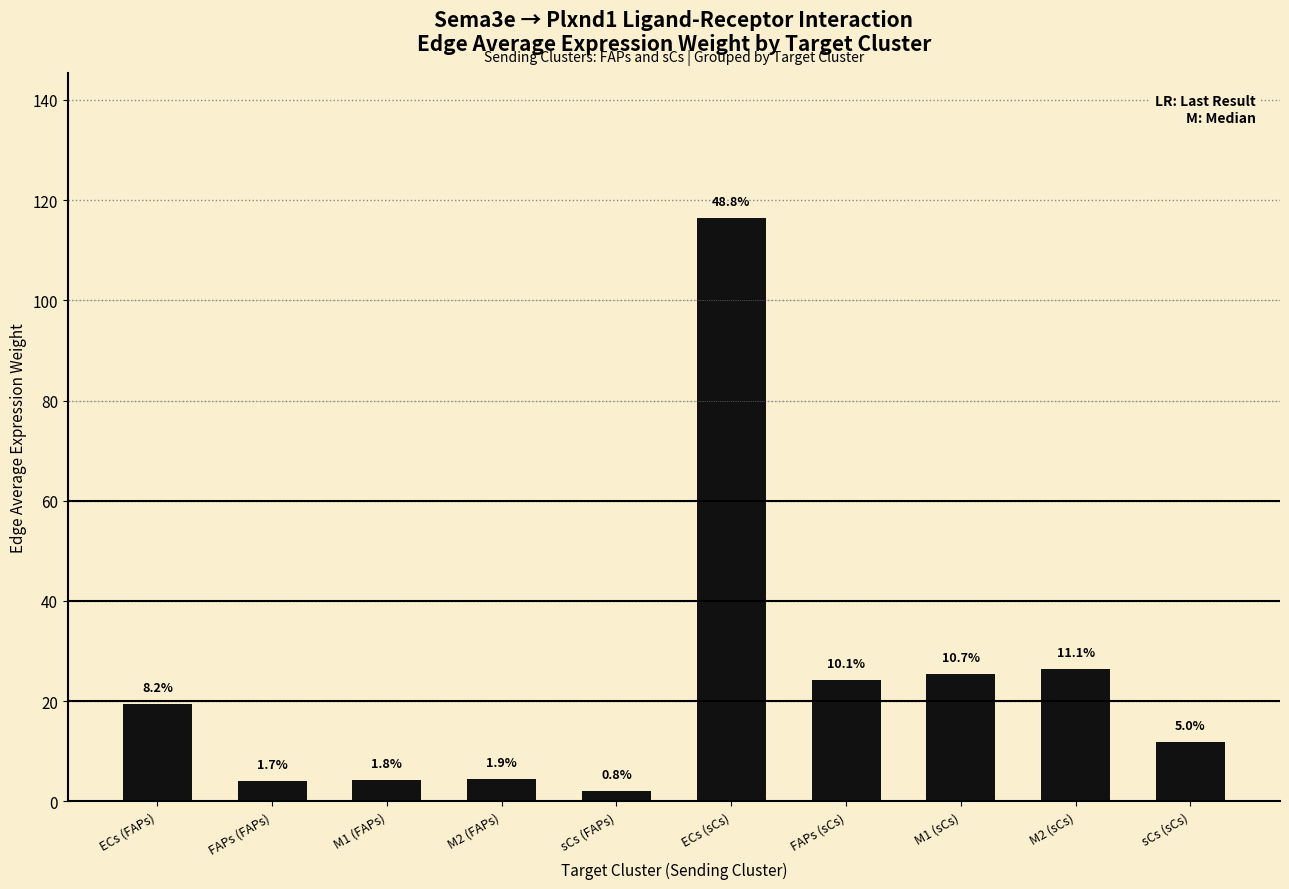

Reading right to left, what are all the values shown in this chart?

sCs (sCs)=11.8	M2 (sCs)=26.4	M1 (sCs)=25.5	FAPs (sCs)=24.2	ECs (sCs)=116.4	sCs (FAPs)=2.0	M2 (FAPs)=4.4	M1 (FAPs)=4.3	FAPs (FAPs)=4.1	ECs (FAPs)=19.5